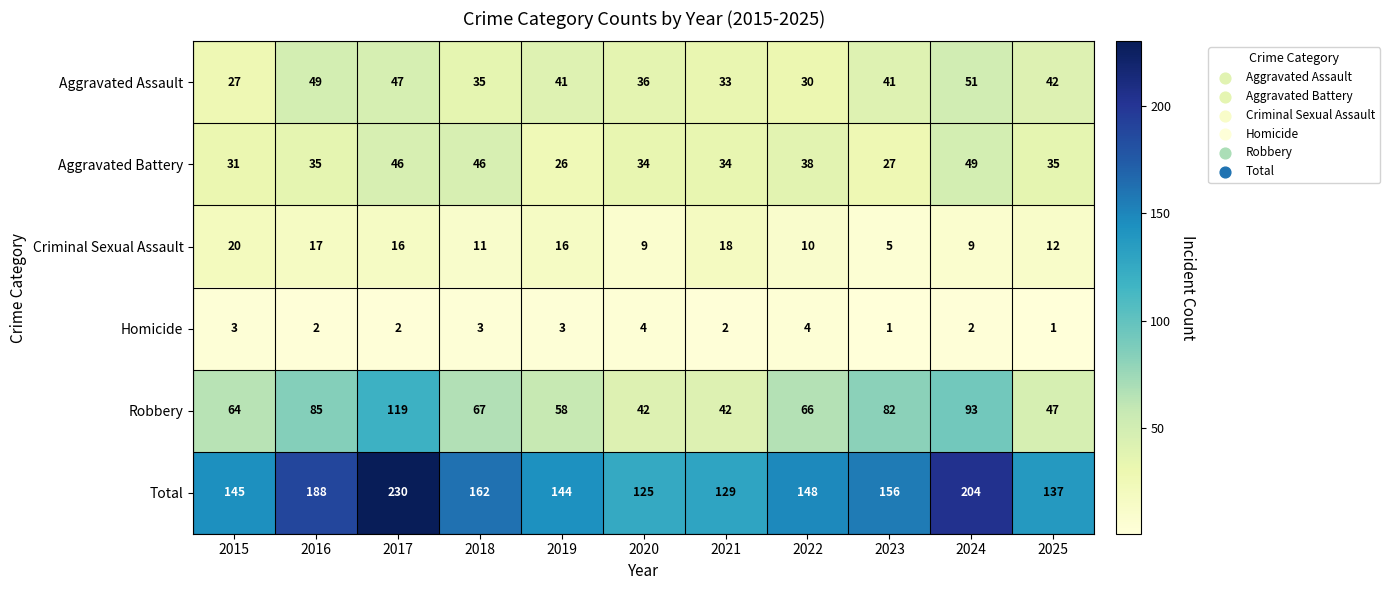

Rank the series by their maximum value, from lowest to highest.

Homicide, Criminal Sexual Assault, Aggravated Battery, Aggravated Assault, Robbery, Total